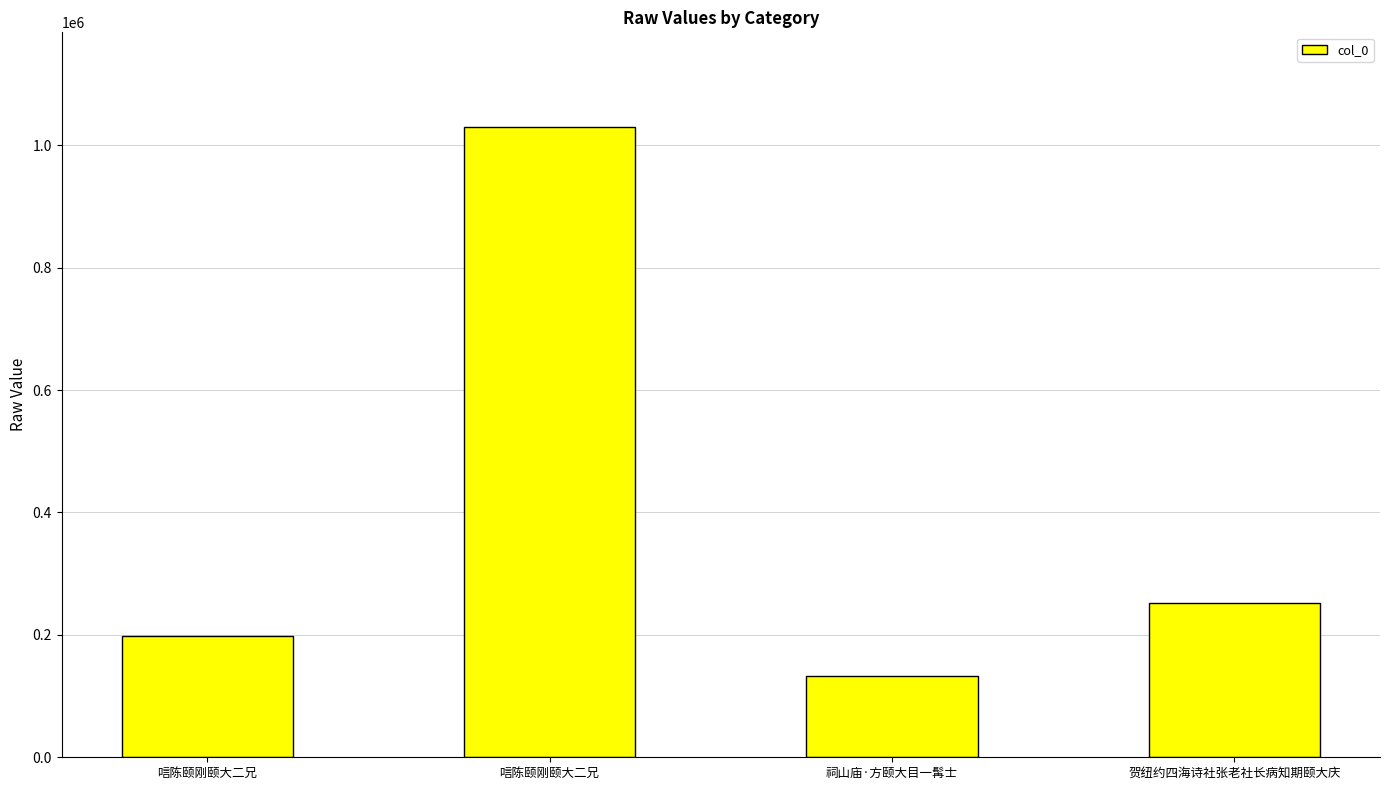

How many distinct data groups are displayed?

1